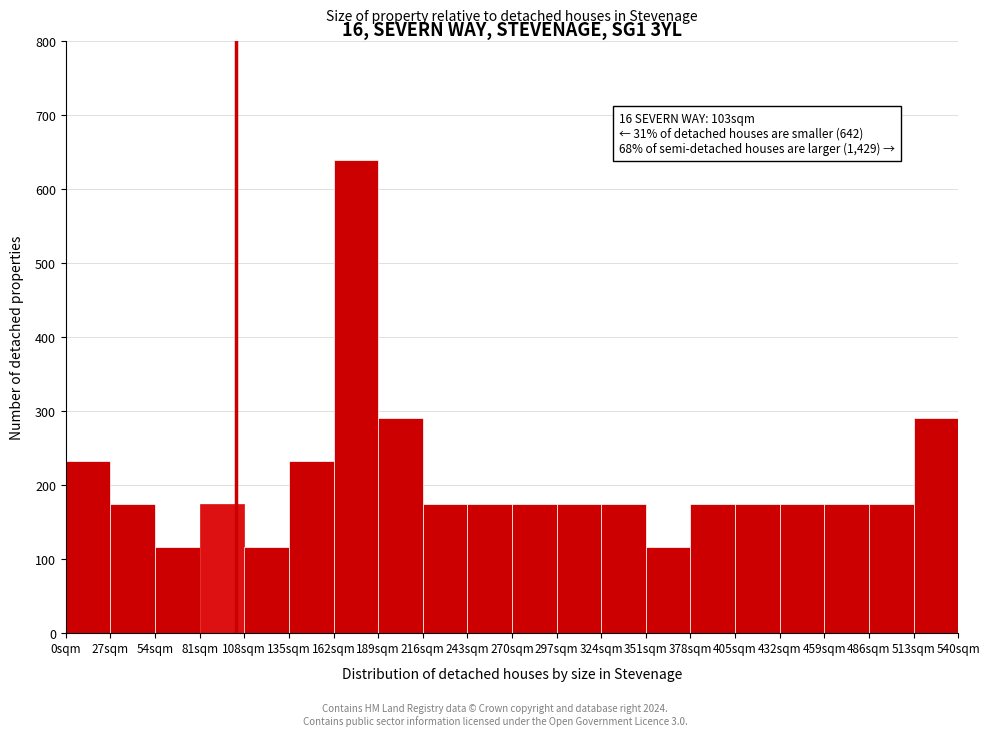

Over which range of the x-axis is the bar tallest?

162 to 189